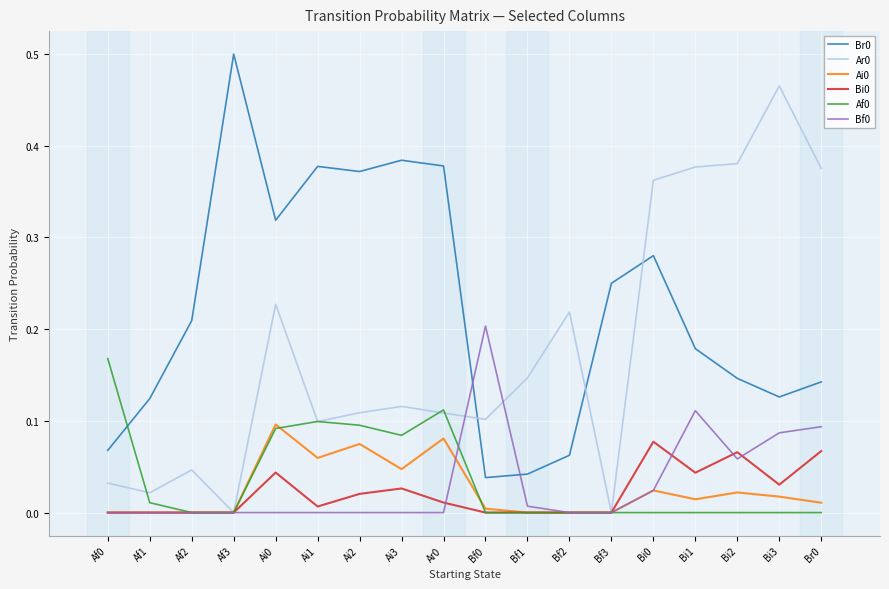

The Br0 series shows 0.1 at Af0. True or false?

True